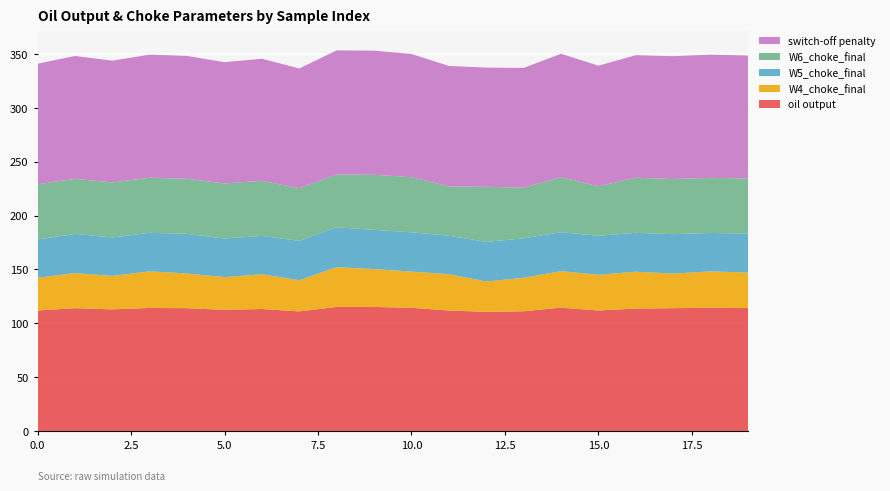

Reading right to left, transcribe all the data shown in this chart.

oil output: 19=114.1	18=114.4	17=114.0	16=113.7	15=111.9	14=114.5	13=111.2	12=110.6	11=111.8	10=114.4	9=115.1	8=115.2	7=111.0	6=113.2	5=112.5	4=114.0	3=114.2	2=112.9	1=114.0	0=111.9
W4_choke_final: 19=33.0	18=33.8	17=32.1	16=34.2	15=33.2	14=33.9	13=31.1	12=28.2	11=33.7	10=33.6	9=35.1	8=36.9	7=28.9	6=32.3	5=30.4	4=32.2	3=34.0	2=31.0	1=32.5	0=30.4
W5_choke_final: 19=36.2	18=35.6	17=36.6	16=36.1	15=36.2	14=36.1	13=36.6	12=36.7	11=35.7	10=36.4	9=36.4	8=37.0	7=36.5	6=35.6	5=35.8	4=36.7	3=35.7	2=35.7	1=36.3	0=35.6
W6_choke_final: 19=51.1	18=51.1	17=51.1	16=51.1	15=45.9	14=51.1	13=47.0	12=51.1	11=45.7	10=51.1	9=51.1	8=48.9	7=48.9	6=51.1	5=51.1	4=51.1	3=51.1	2=51.1	1=51.1	0=51.1
switch-off penalty: 19=114.1	18=114.4	17=114.0	16=113.7	15=111.9	14=114.5	13=111.2	12=110.6	11=111.8	10=114.4	9=115.1	8=115.2	7=111.0	6=113.2	5=112.5	4=114.0	3=114.2	2=112.9	1=114.0	0=111.9